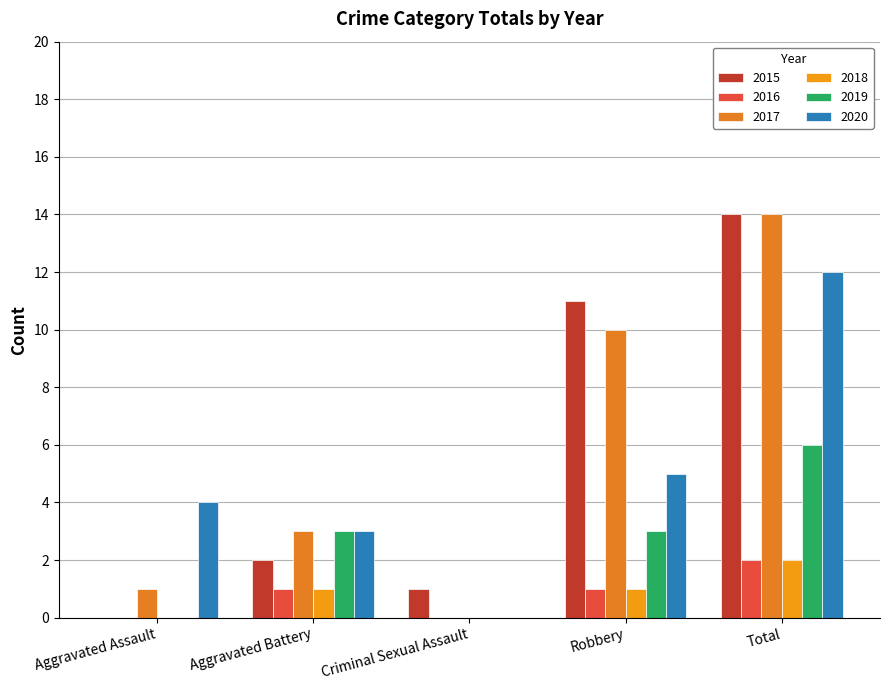

What is the maximum value shown in the chart?

14